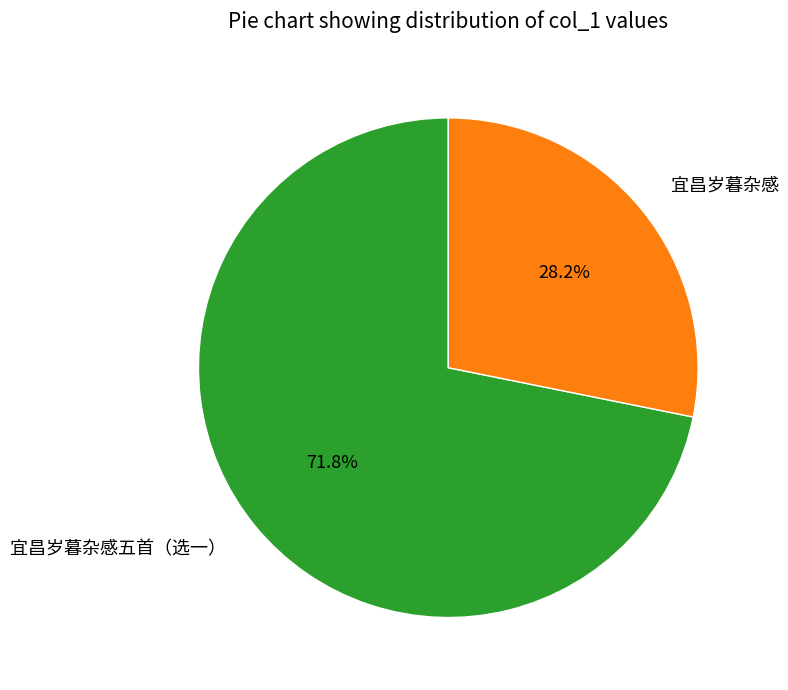

Count the number of slices in the pie.

2